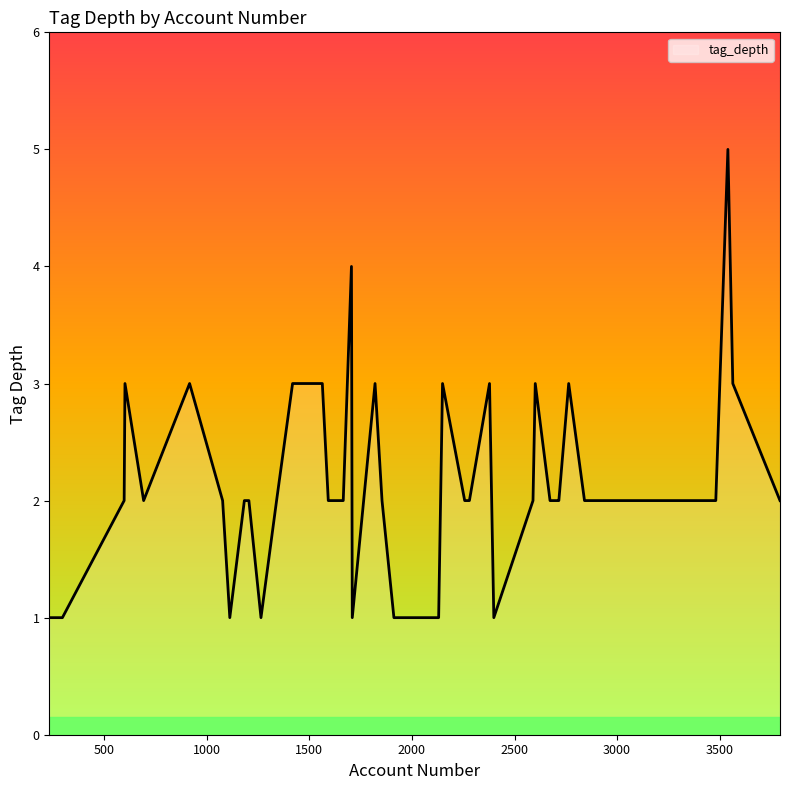

What is the difference between the maximum and minimum values?

4